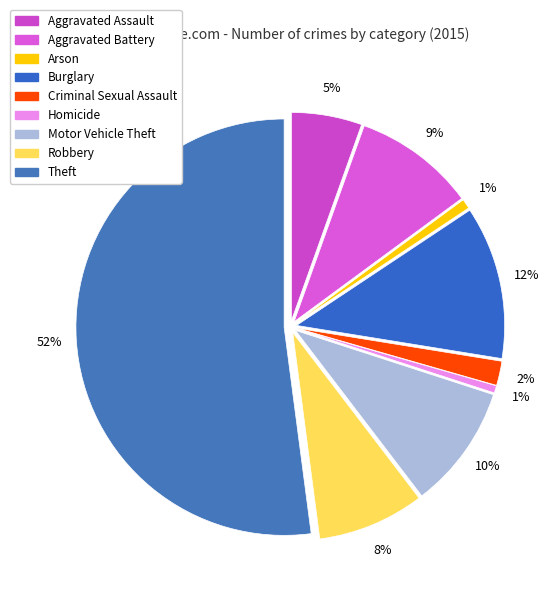

To the nearest percent, what is the difference between the Theft and Motor Vehicle Theft slice percentages?

42%